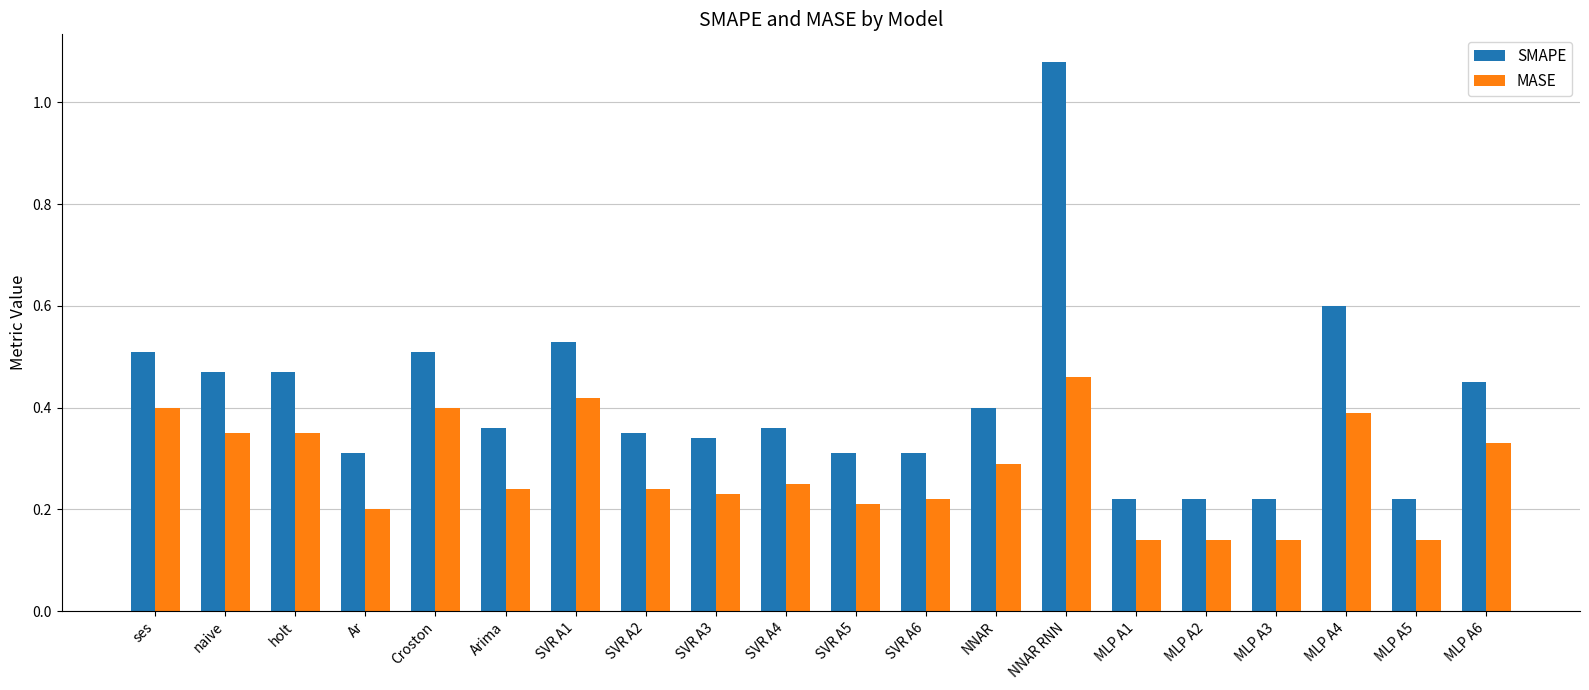

List the series in order of their peak value, lowest first.

MASE, SMAPE